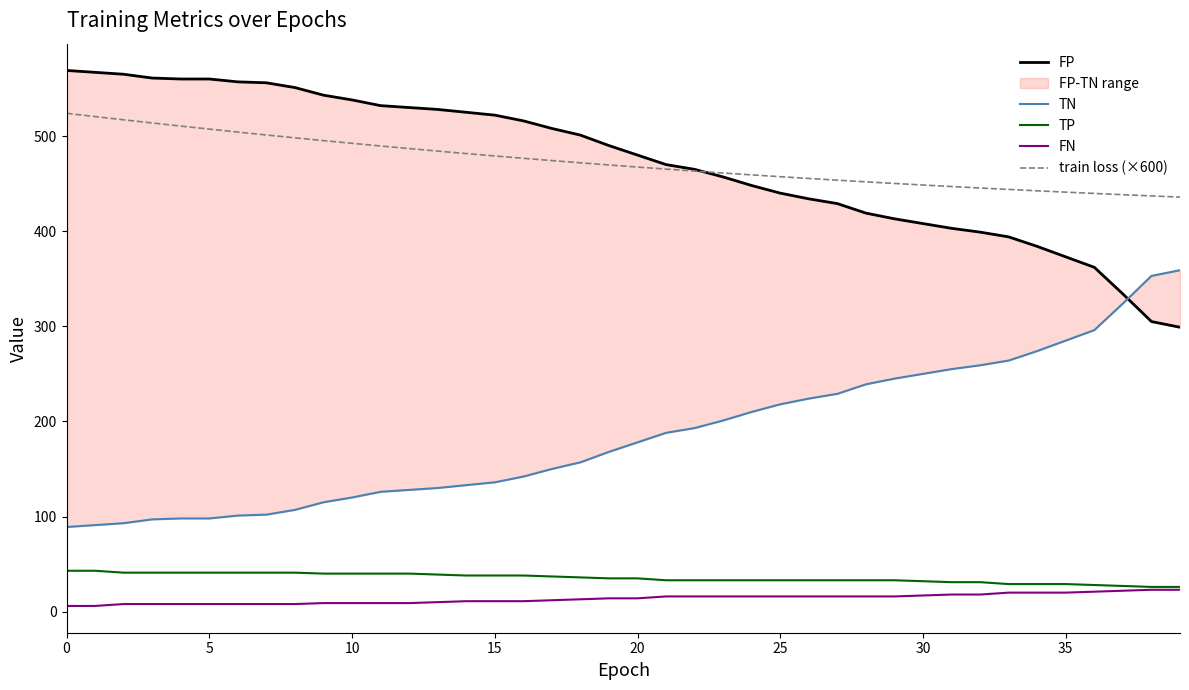

The train loss (×600) series shows 443.9 at 33. True or false?

True